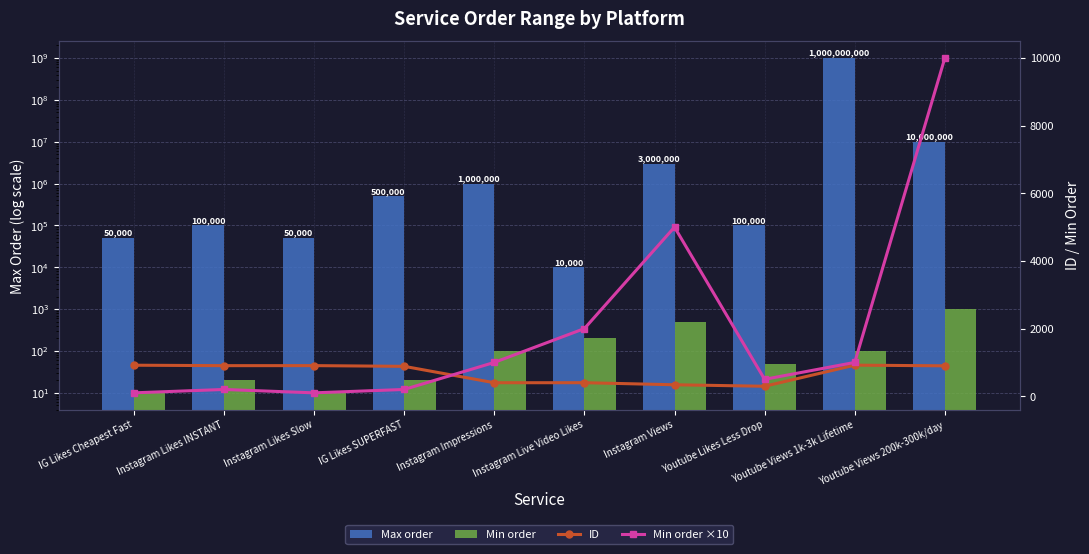

What is the label of the 10th bar from the right?

IG Likes Cheapest Fast